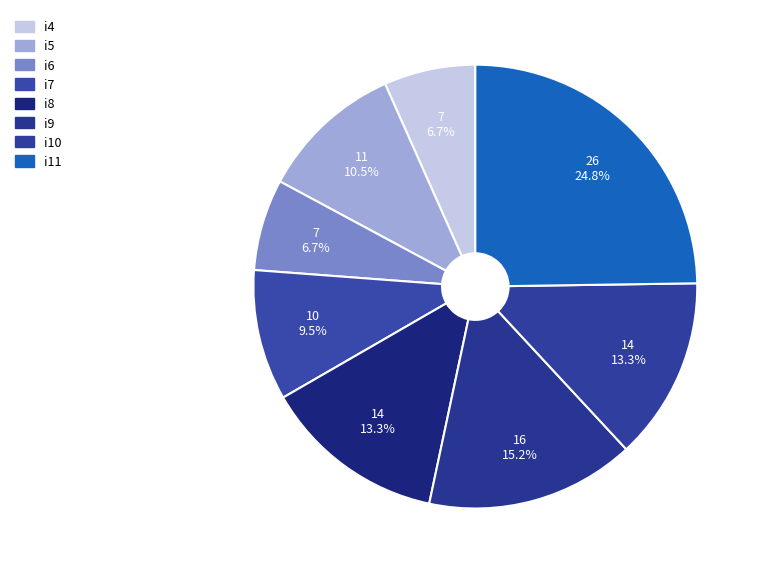

Count the number of slices in the pie.

8